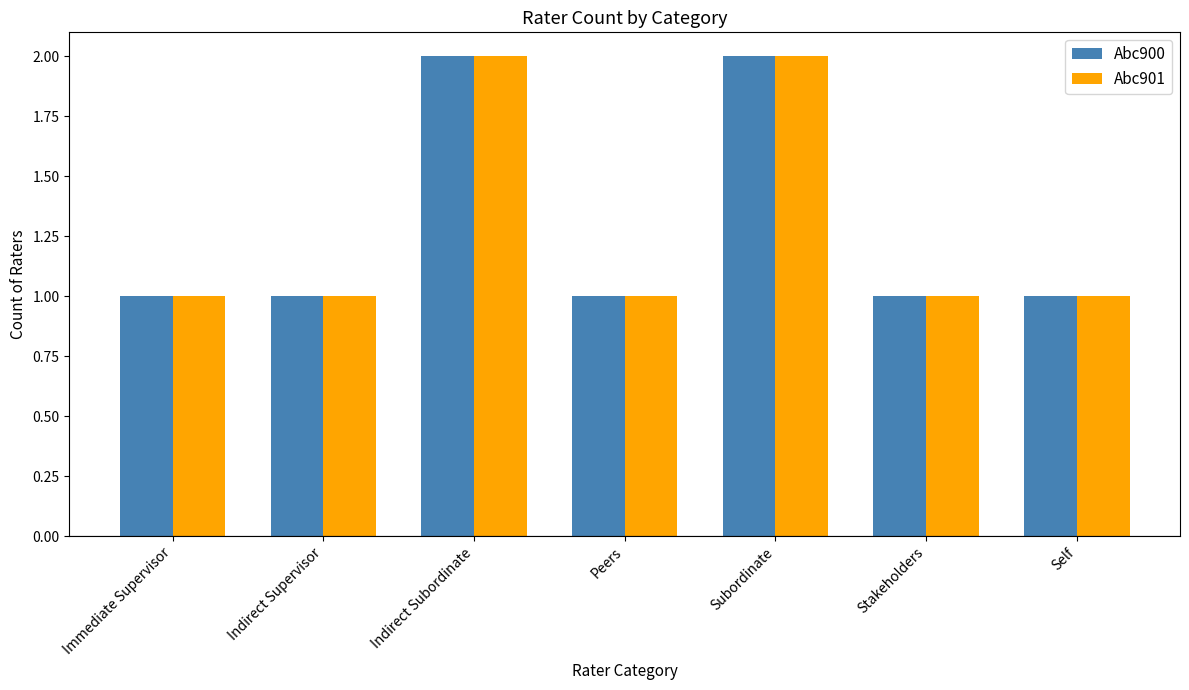

Is the value of Abc900 at Self greater than the value of Abc901 at Indirect Subordinate?

No